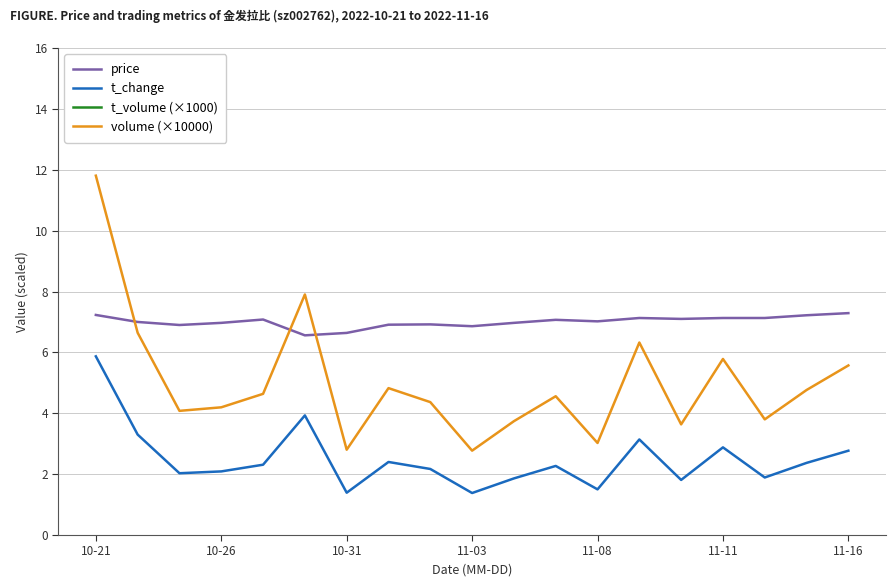

True or false: t_change and price intersect in this chart.

False